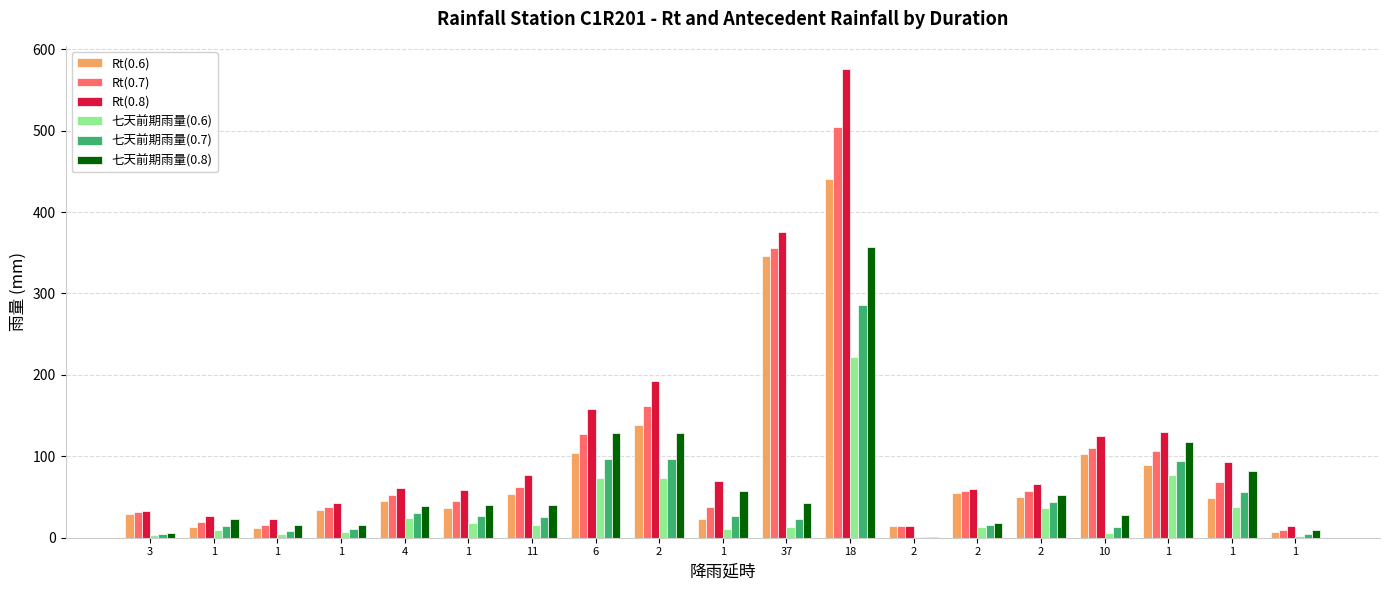

List the labels in order of 七天前期雨量(0.7) value, smallest first.

2, 1, 3, 1, 1, 10, 1, 2, 37, 11, 1, 1, 4, 2, 1, 1, 6, 2, 18